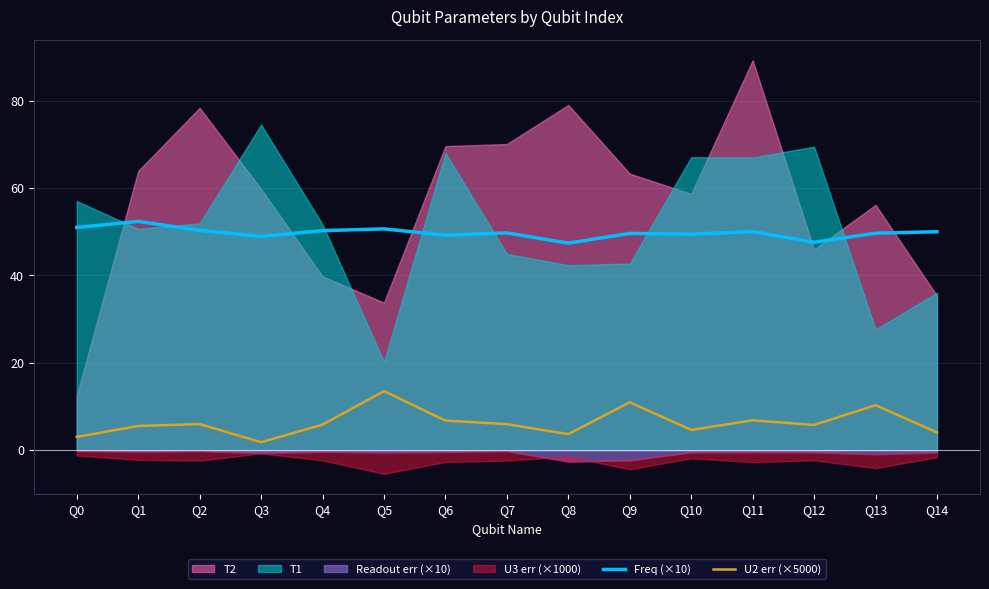

Where is the first local minimum for U2 err (×5000)?

Q3